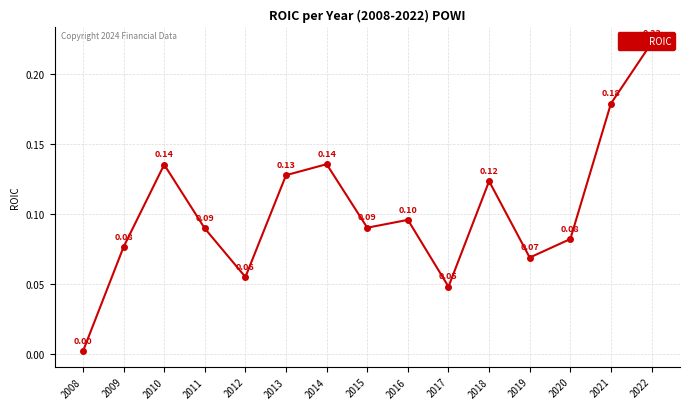

How many categories are shown in the chart?

15